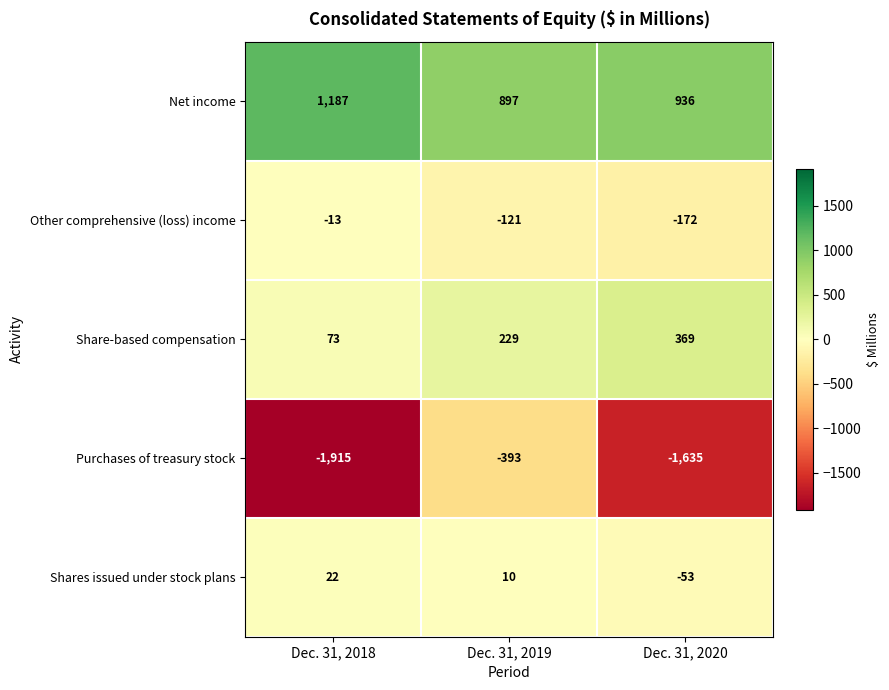

Rank the categories by Net income value from lowest to highest.

Dec. 31, 2019, Dec. 31, 2020, Dec. 31, 2018